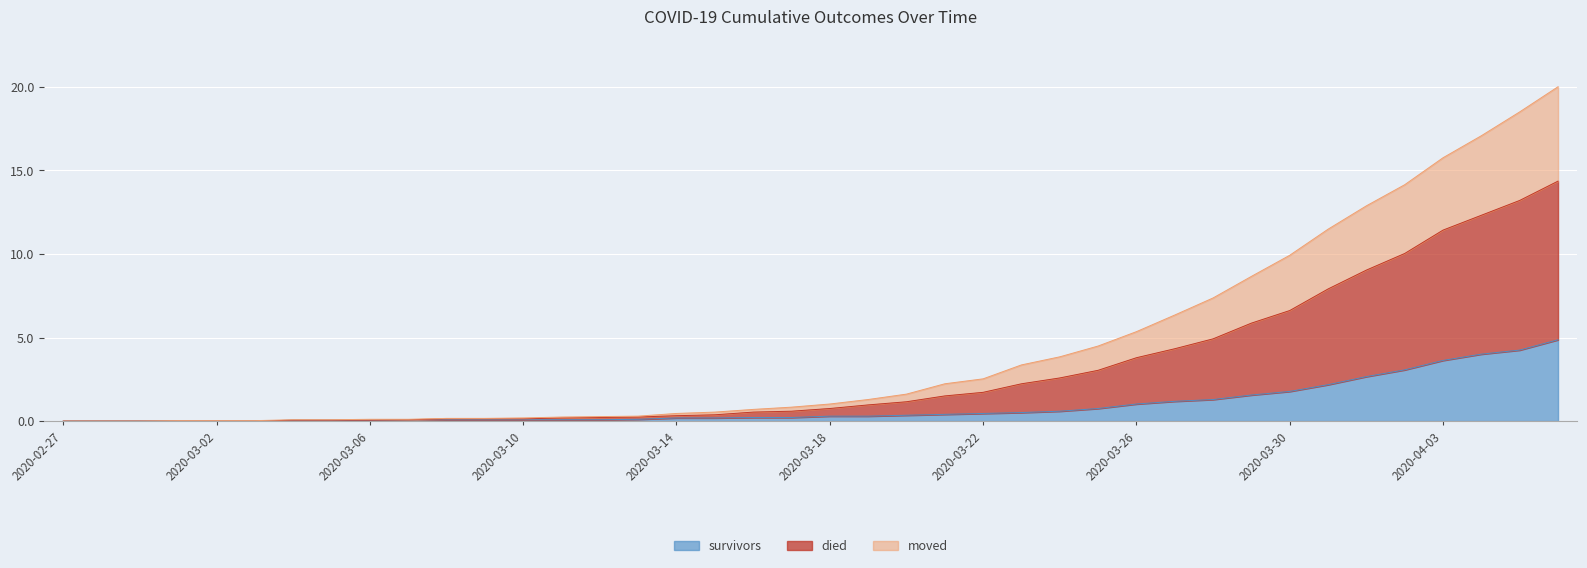

True or false: survivors and died cross at least once.

False